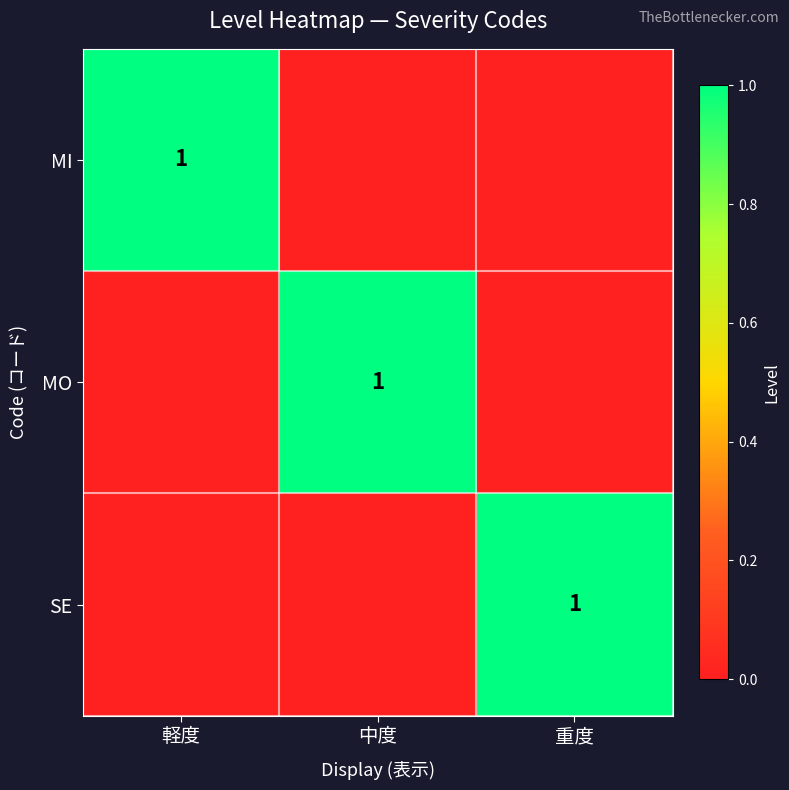

The value of MO at 中度 is 1. True or false?

True